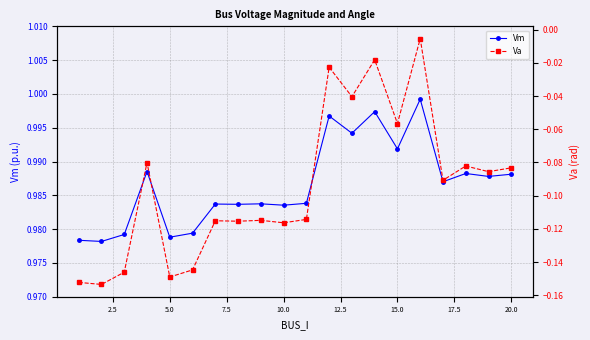

Which series has the largest range (max minus min)?

Va